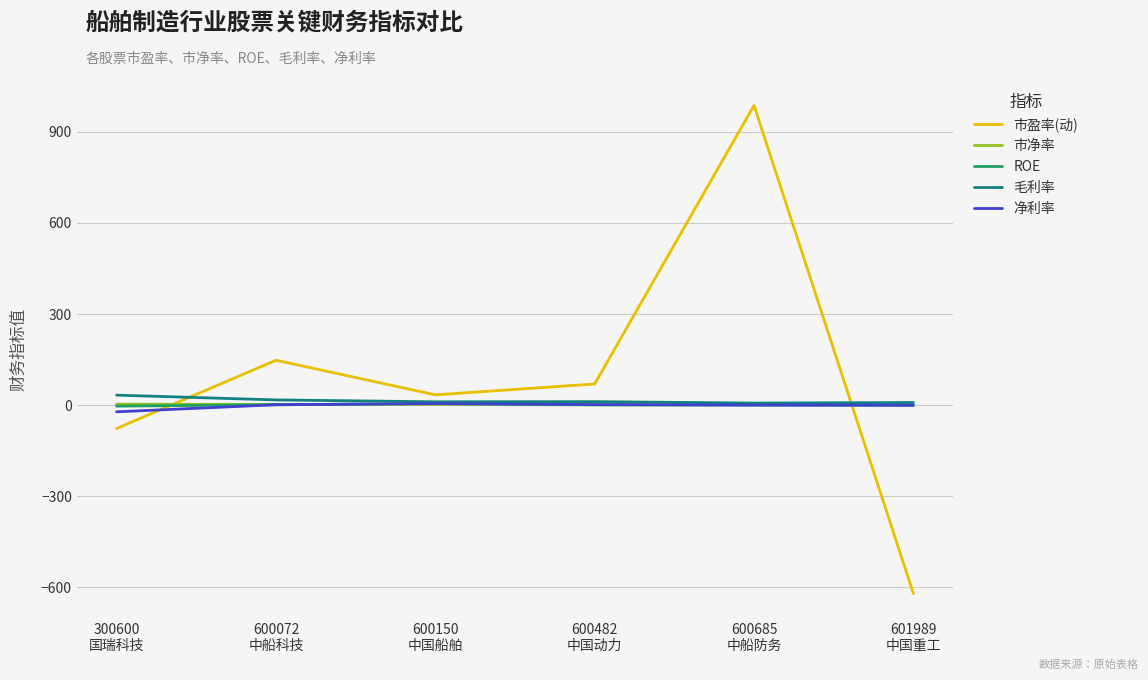

Rank the categories by 市盈率(动) value from highest to lowest.

600685
中船防务, 600072
中船科技, 600482
中国动力, 600150
中国船舶, 300600
国瑞科技, 601989
中国重工